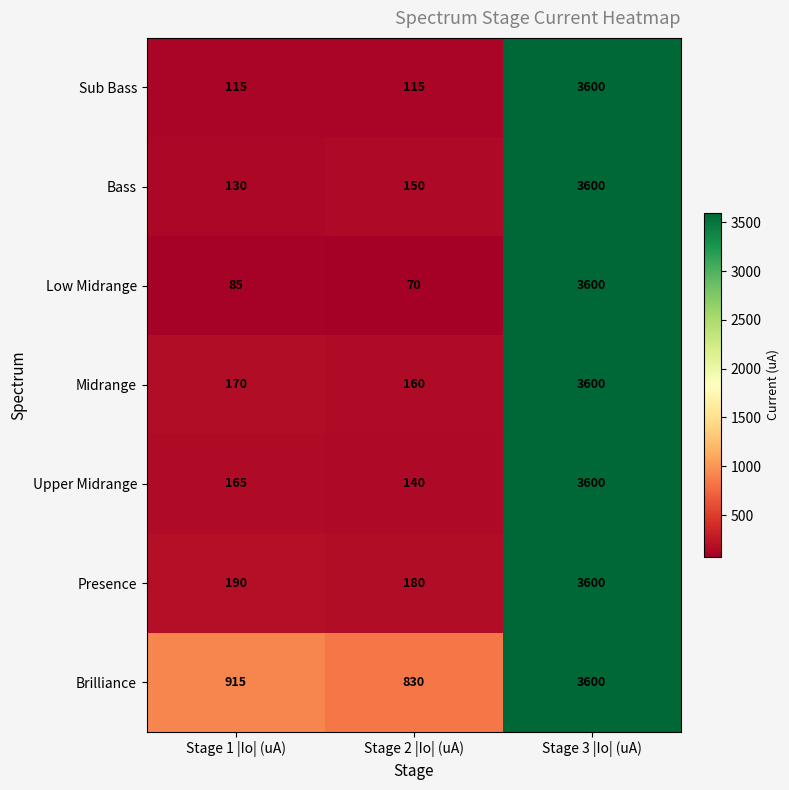

Is it true that Upper Midrange equals 278 at Stage 1 |Io| (uA)?

False